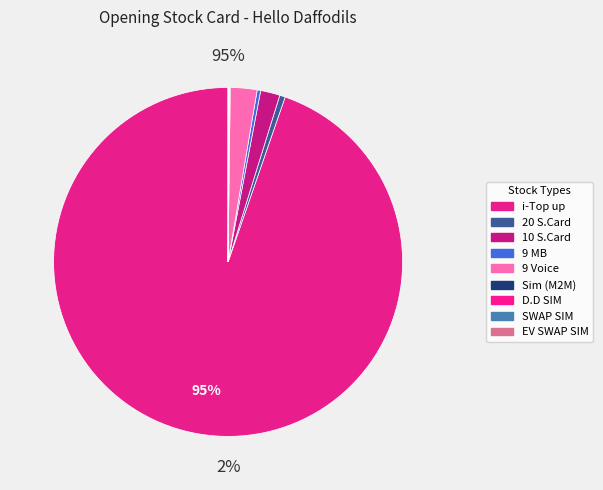

Count the number of slices in the pie.

9